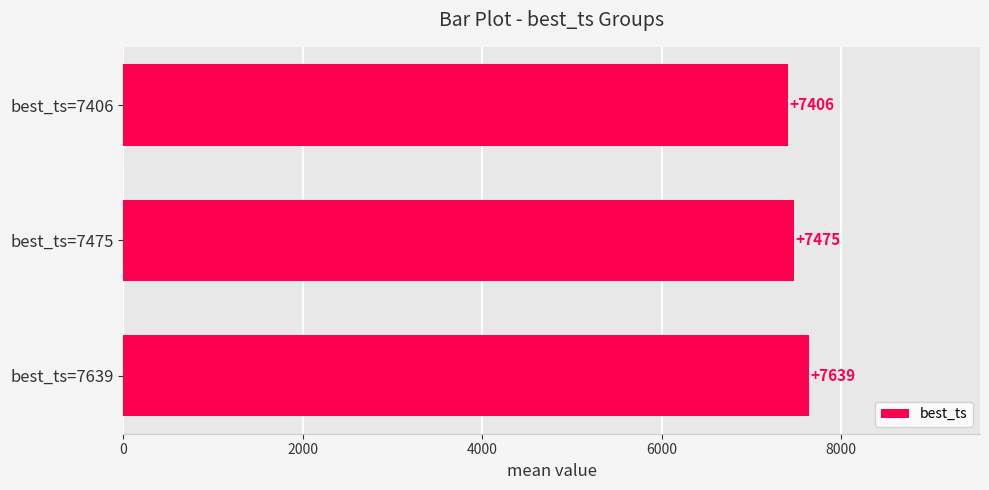

Is it true that the value at best_ts=7406 is 7406?

True